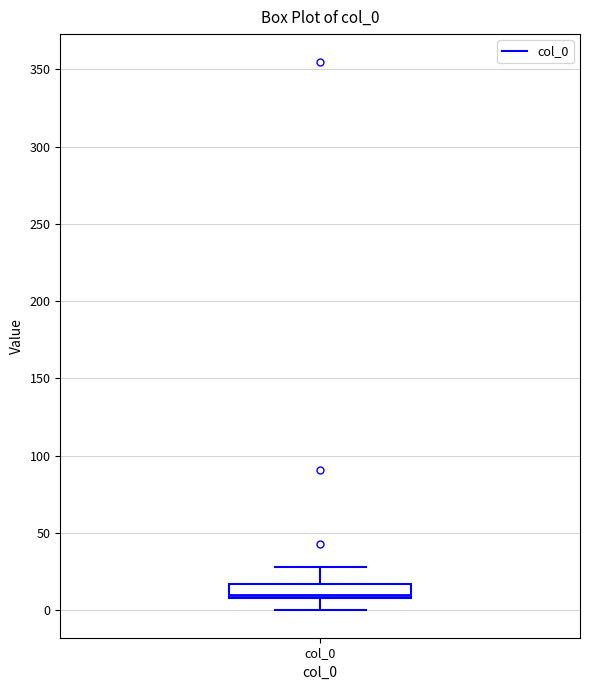

Transcribe this box plot: give where the median line is, the range the box spans, and where the two whiskers end, as read against the y-axis. The values are not printed on the chart, so give them approximately, as read against the axis.

median 10 (just above the box's lower edge), box 10 to 15, whiskers 0 to 30